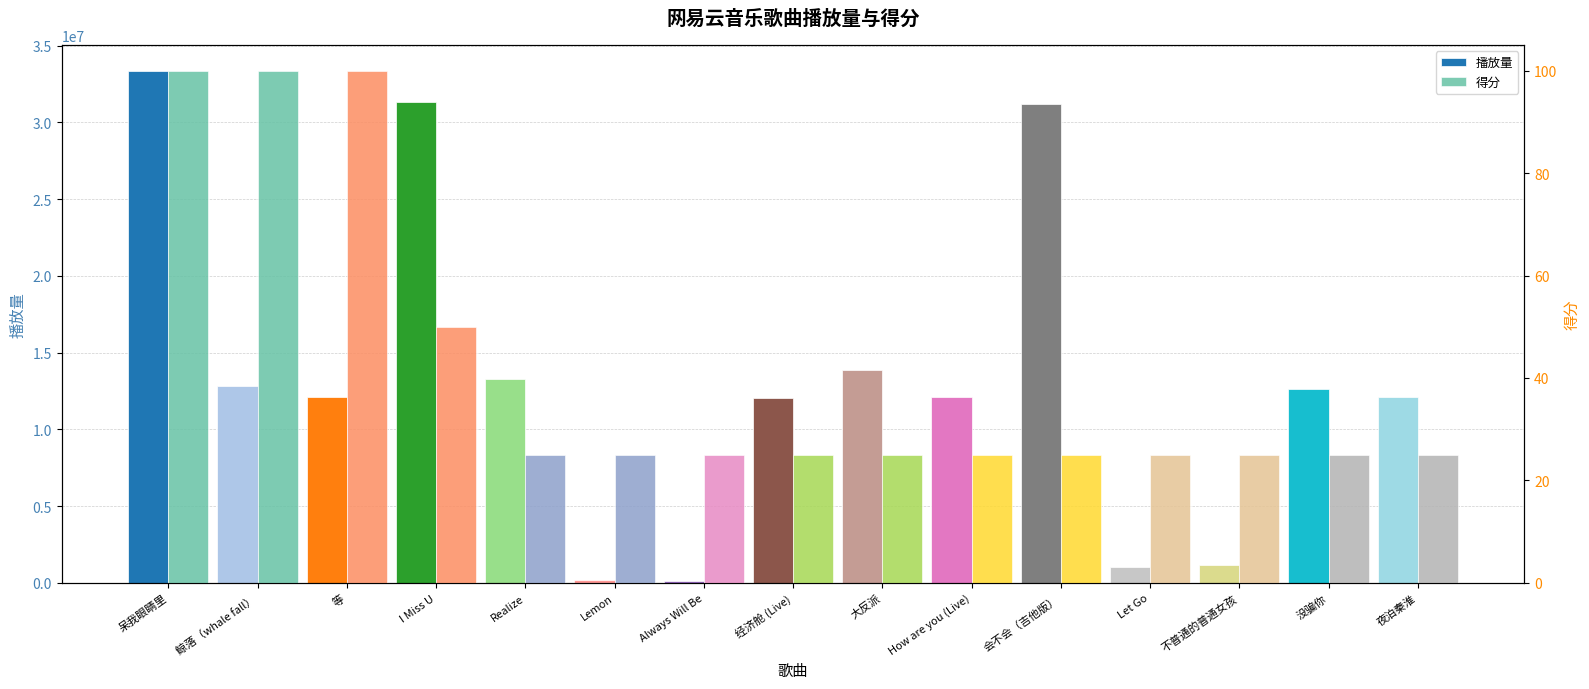

At how many categories does at least one series exceed 17272810?

3